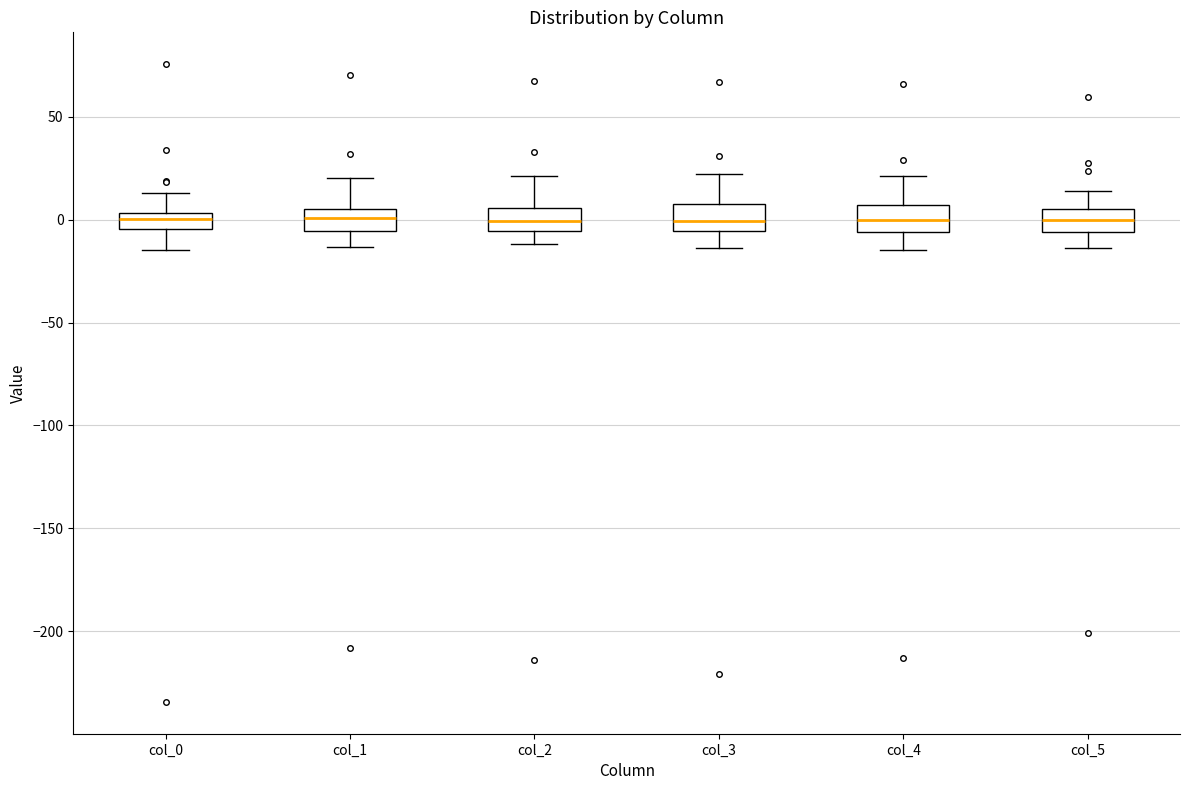

Reading left to right, read every box against the y-axis: the position of its median line, the range the box covers, and the ends of its whiskers. The values are not printed on the chart, so give them approximately, as read against the axis.

col_0: median 0, box -5 to 5, whiskers -15 to 15
col_1: median 0, box -5 to 5, whiskers -15 to 20
col_2: median 0, box -5 to 5, whiskers -10 to 20
col_3: median 0, box -5 to 10, whiskers -15 to 20
col_4: median 0, box -5 to 5, whiskers -15 to 20
col_5: median 0, box -5 to 5, whiskers -15 to 15